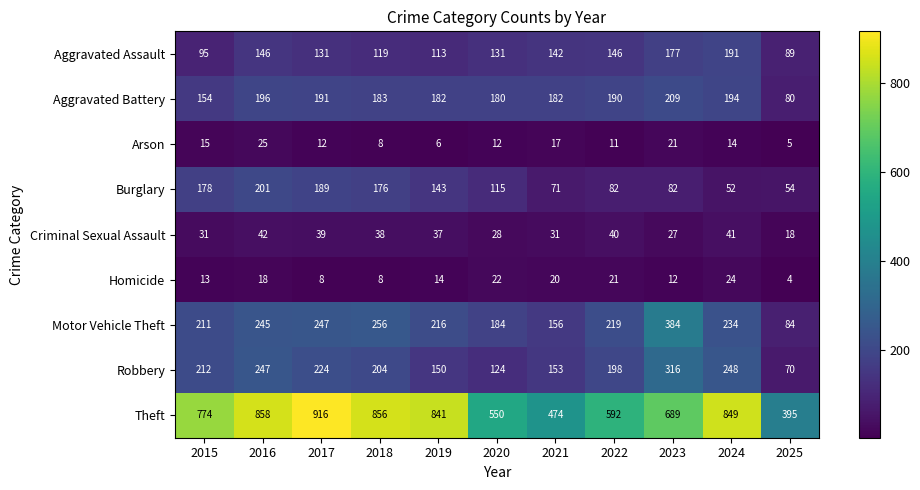

At how many categories does at least one series exceed 52?

11